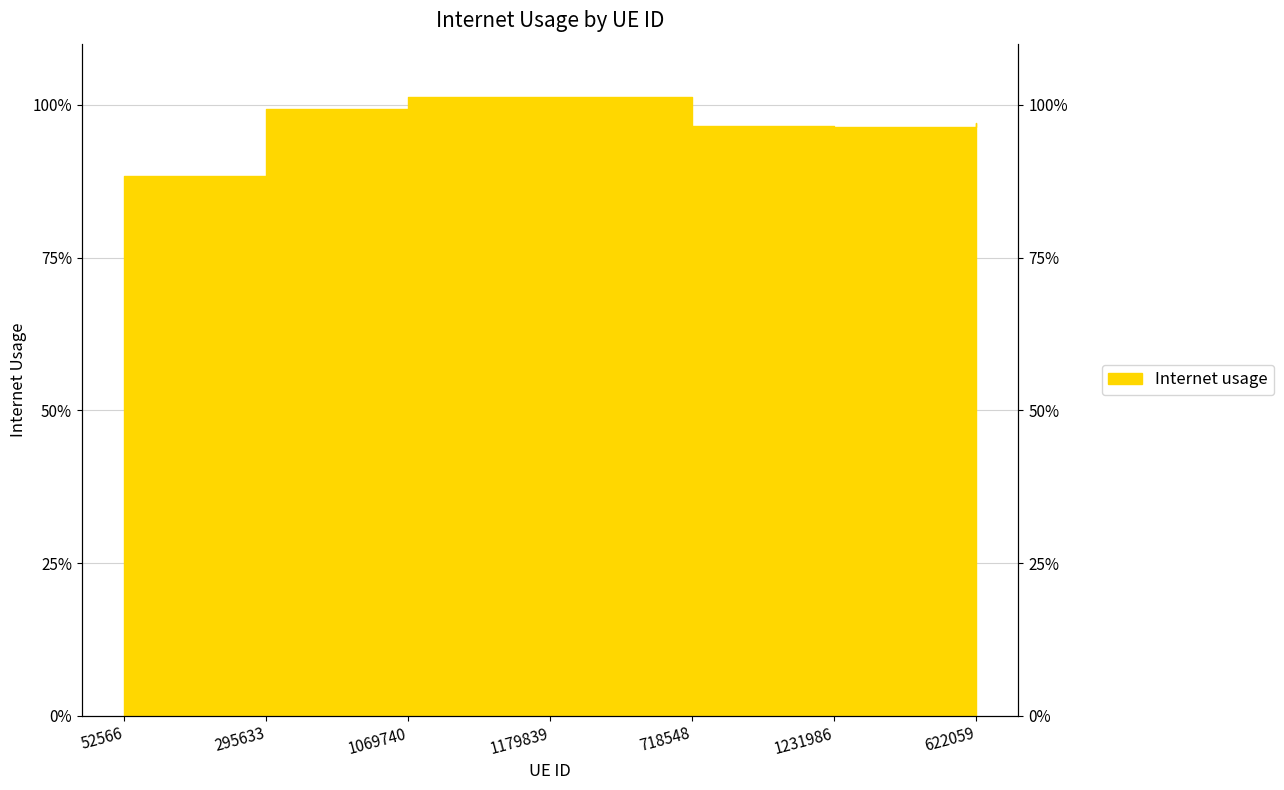

True or false: the data shows 1.0 at 622059.

True